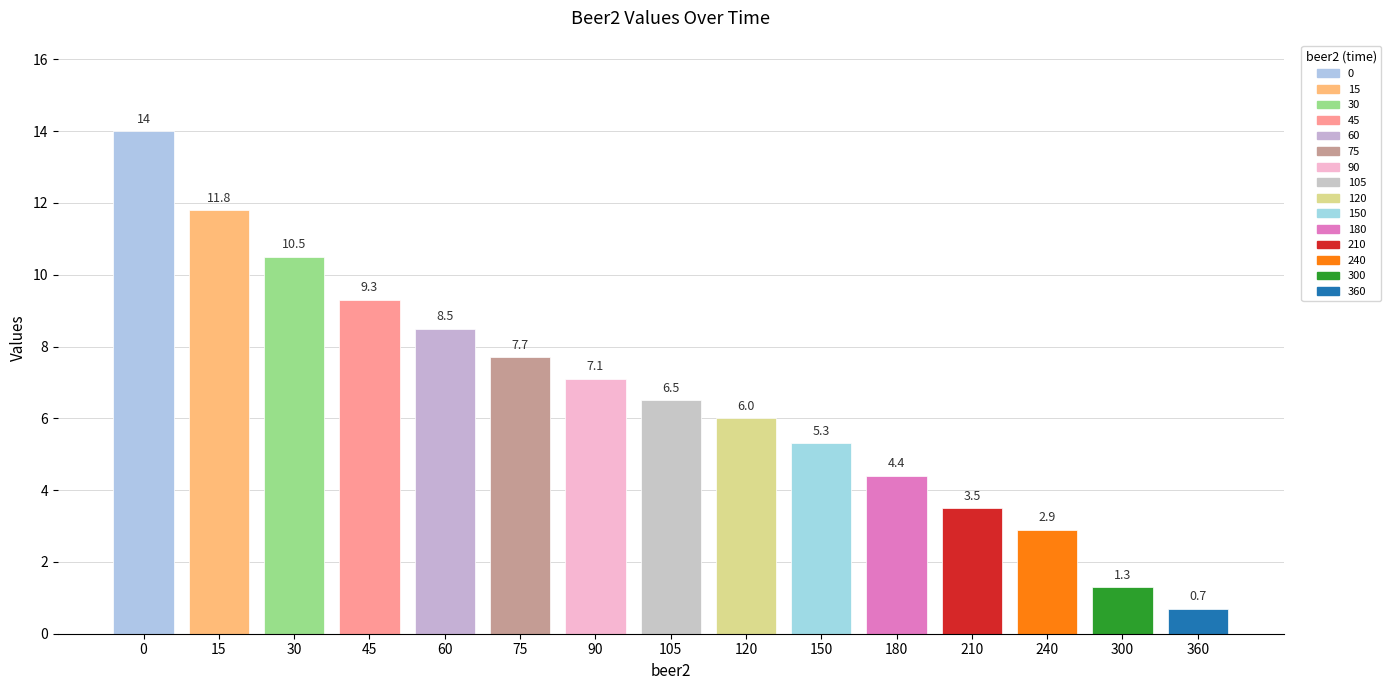

Rank the categories by value from lowest to highest.

360, 300, 240, 210, 180, 150, 120, 105, 90, 75, 60, 45, 30, 15, 0